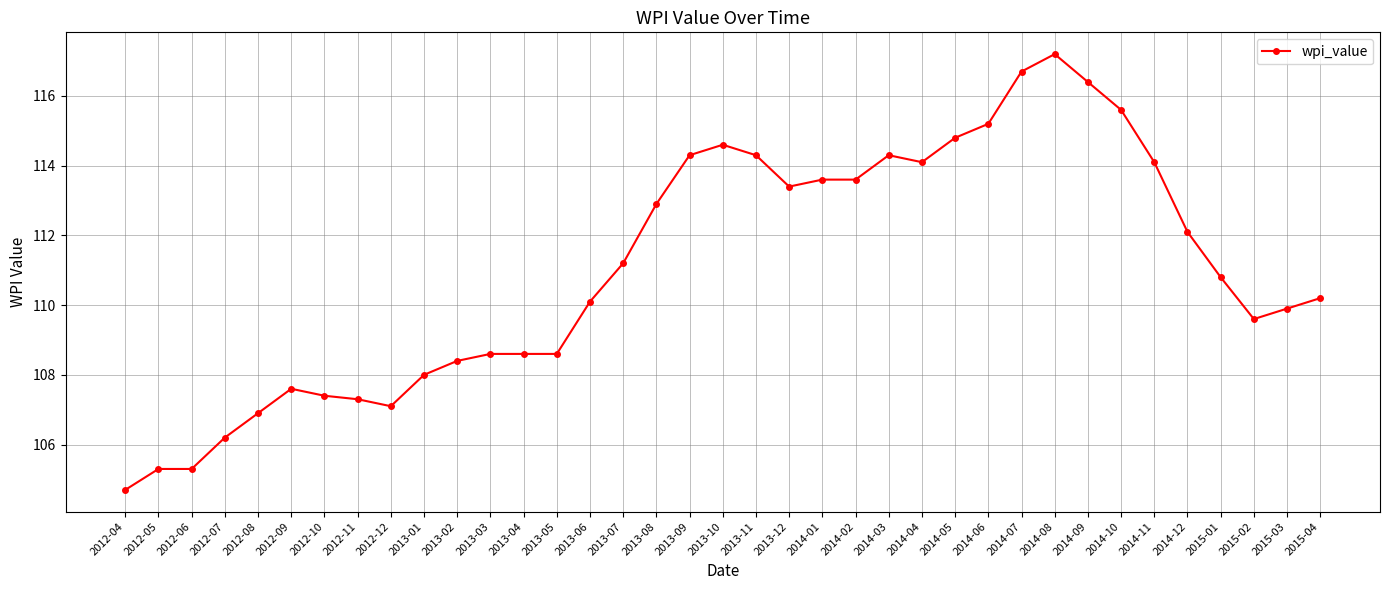

What is the maximum value shown in the chart?

117.2